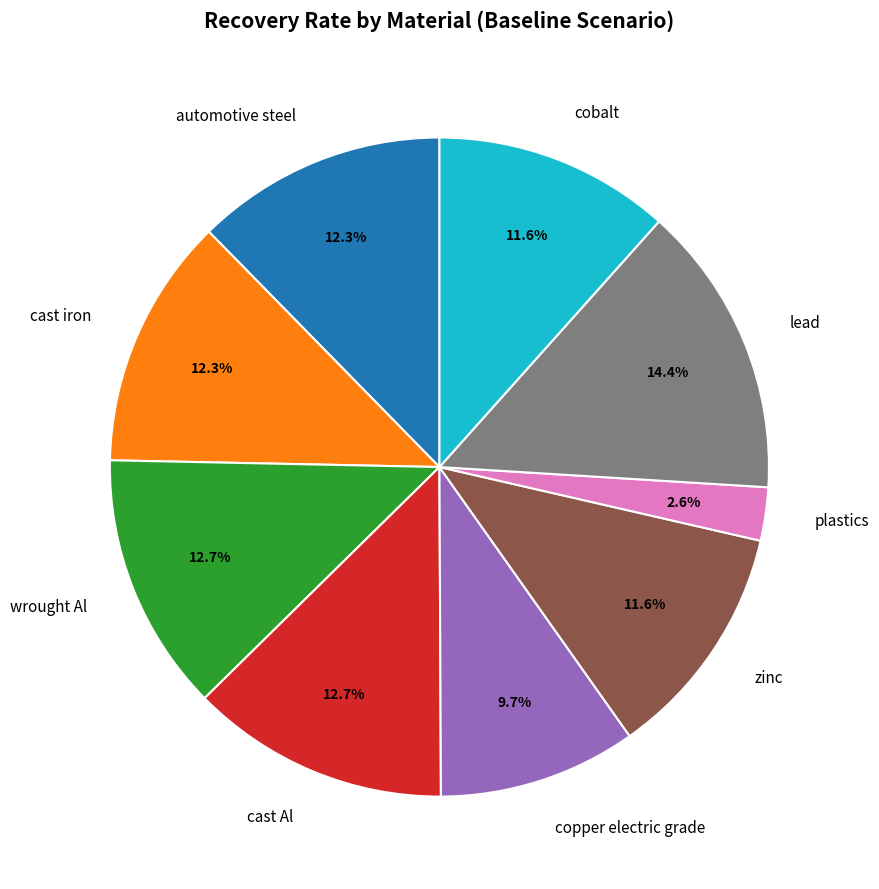

To the nearest percent, what portion does cast iron represent?

12%